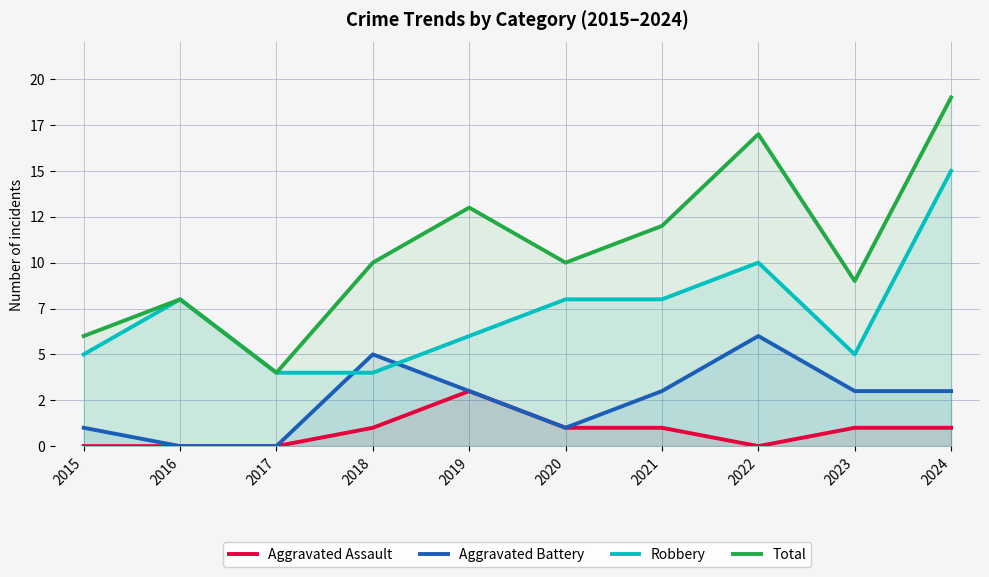

Between 2019 and 2022, which series saw the biggest shift?

Robbery